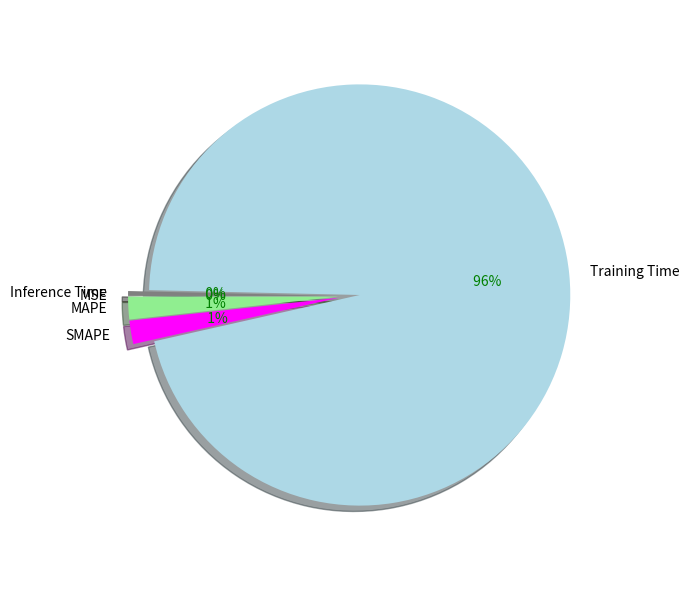

Which has a higher value, MSE or Inference Time?

Inference Time